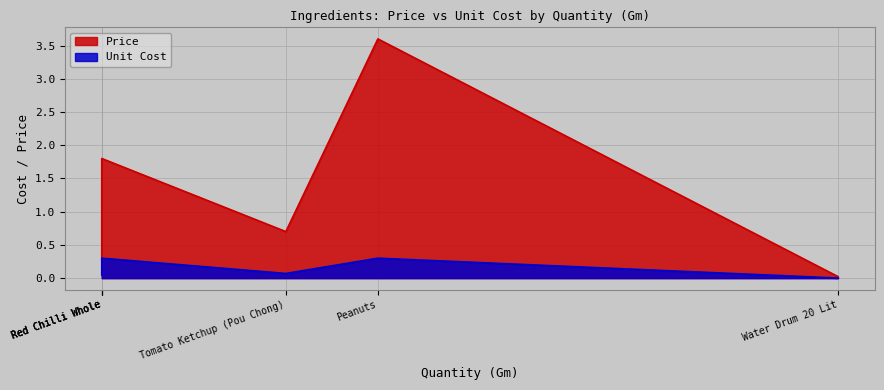

What is the difference between the maximum and minimum values in the Price series?

3.6